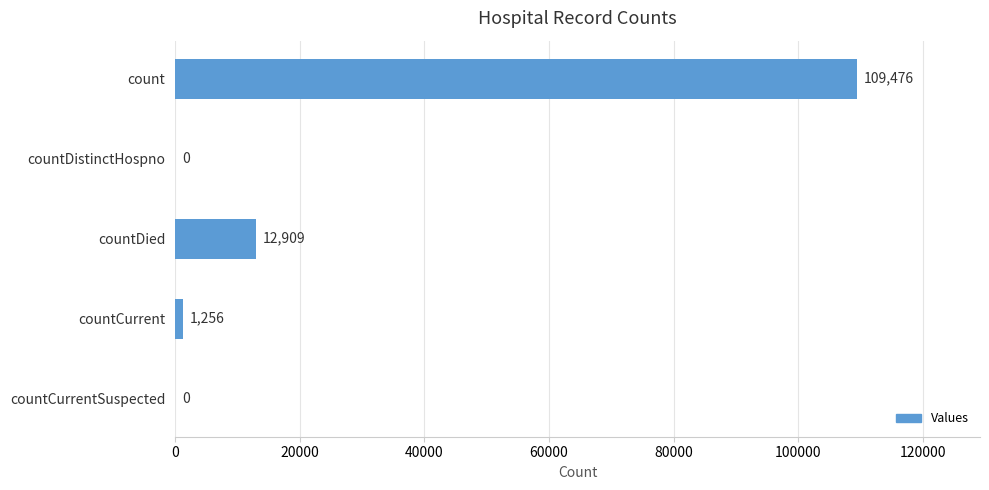

Is it true that the value at countCurrentSuspected is 41057?

False